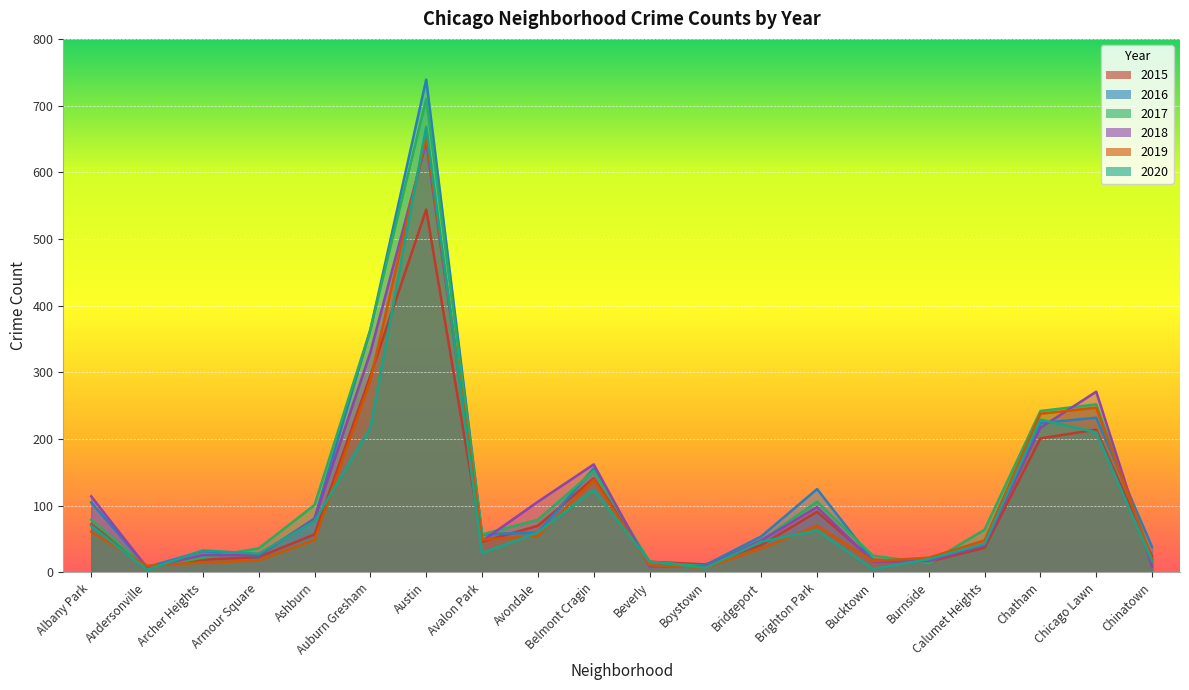

How many data points in 2016 are above 57?

9